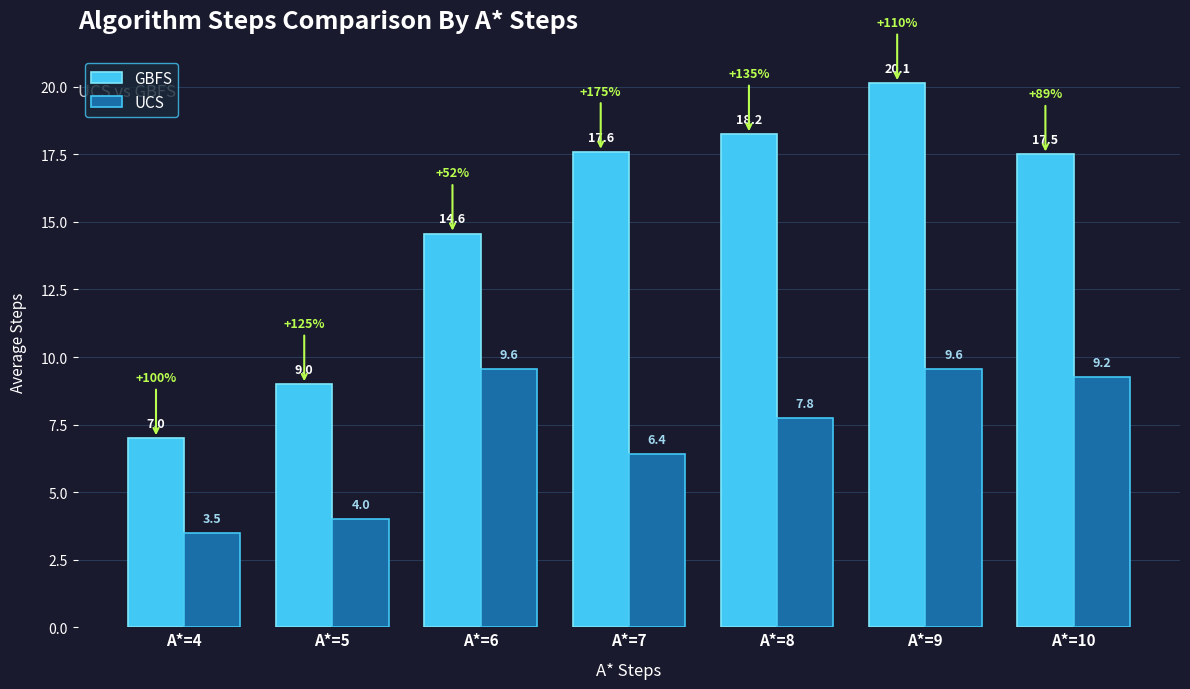

What is the difference between the highest and lowest values at A*=7?

11.2